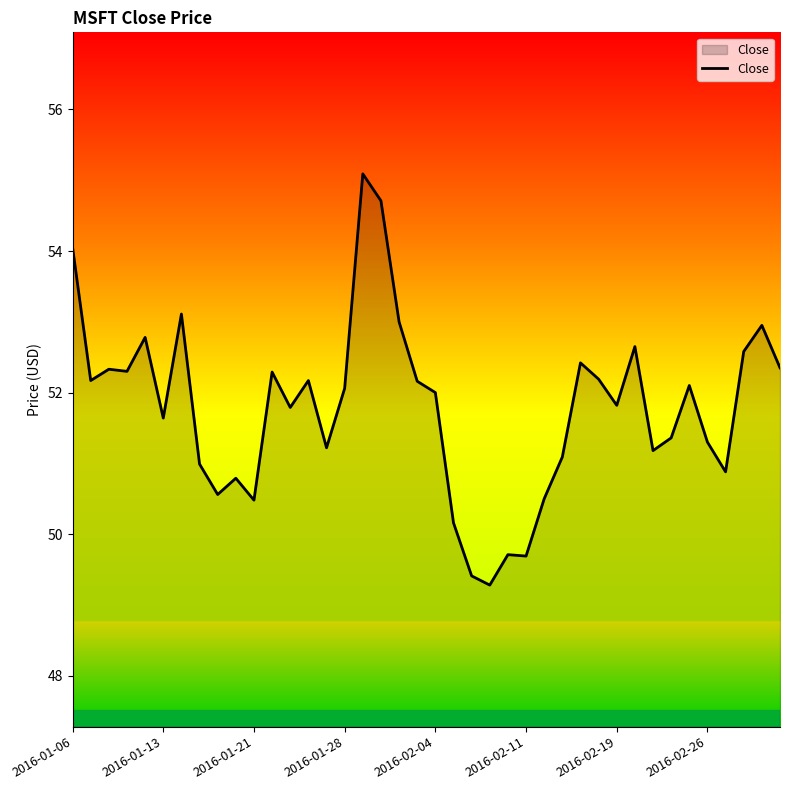

What is the smallest value displayed?

49.3